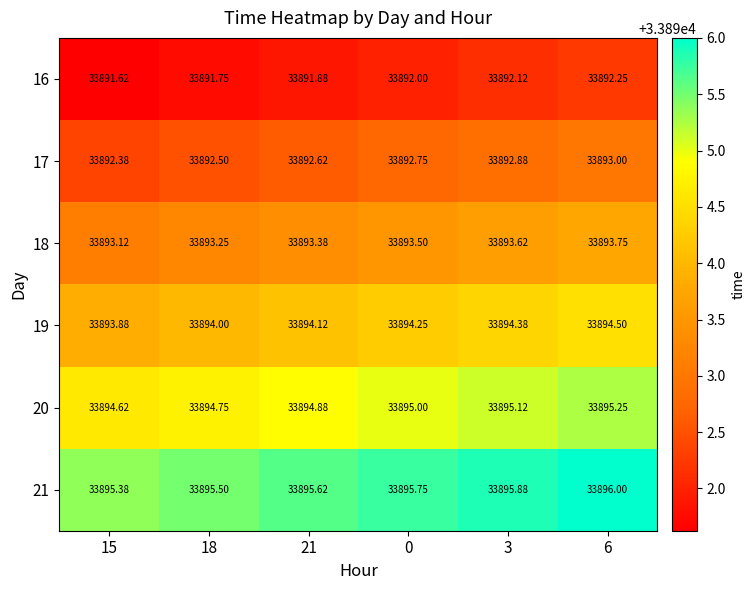

How many categories are shown in the chart?

6